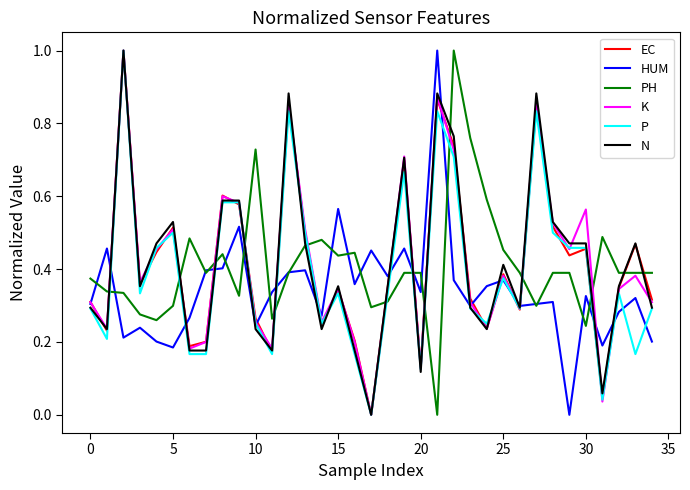

What is the highest value of the EC series?

1.0